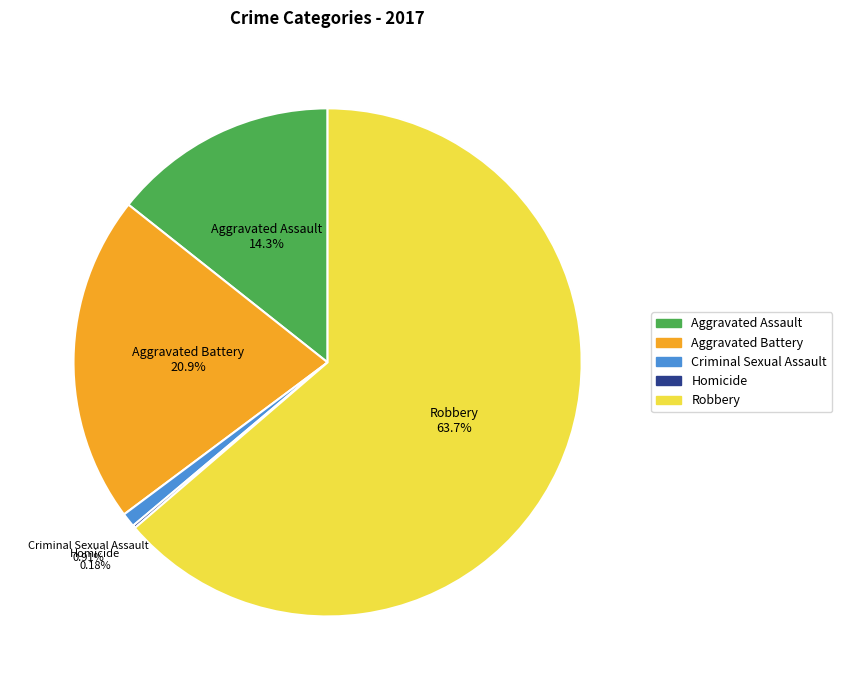

The Criminal Sexual Assault slice represents 11% of the pie. True or false?

False